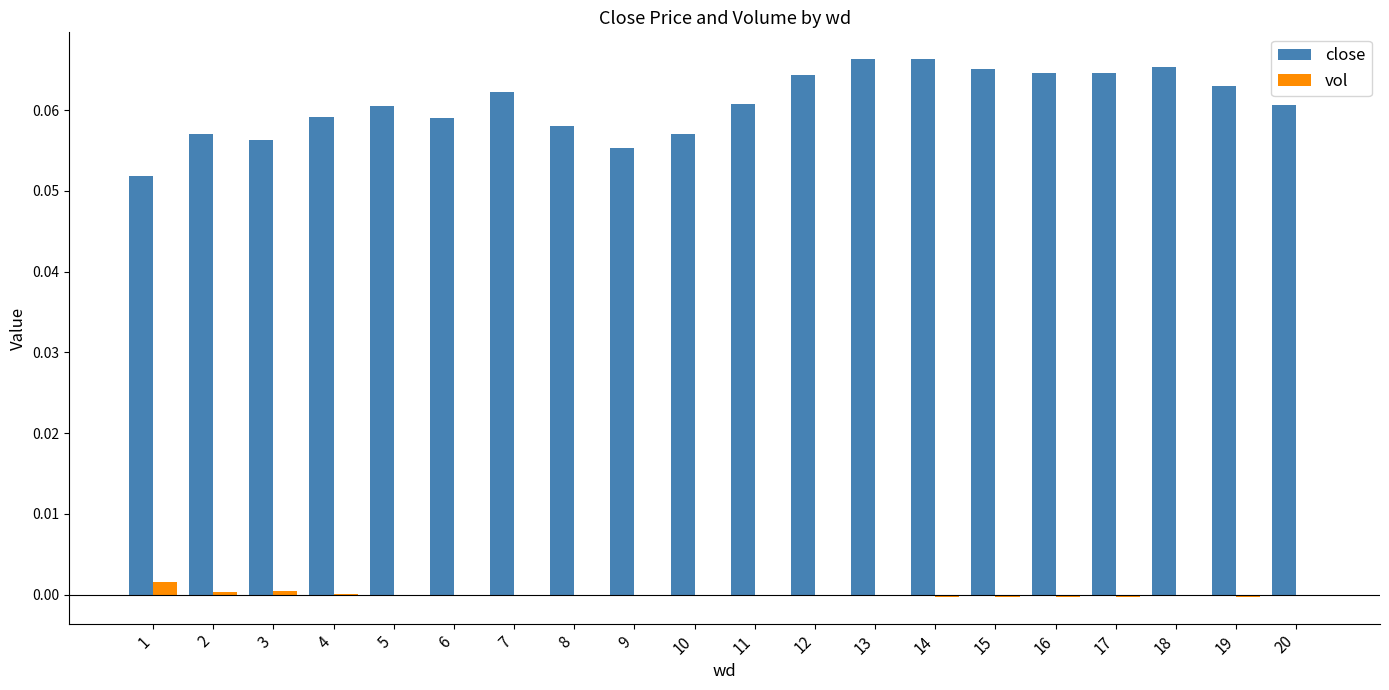

Between 1 and 13, which series saw the biggest shift?

close